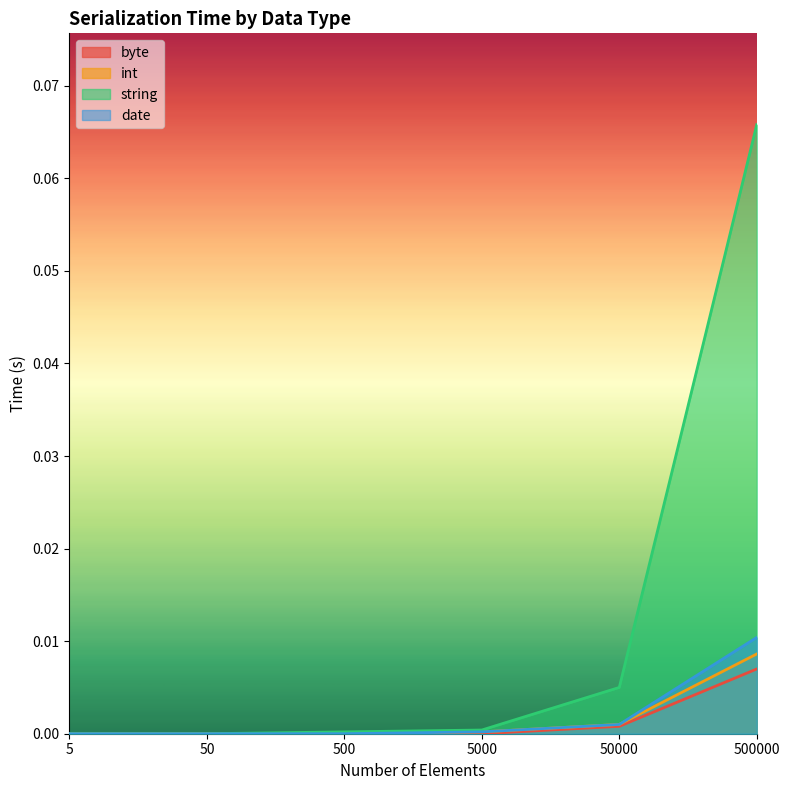

Which category has the highest value in the byte series?

500000